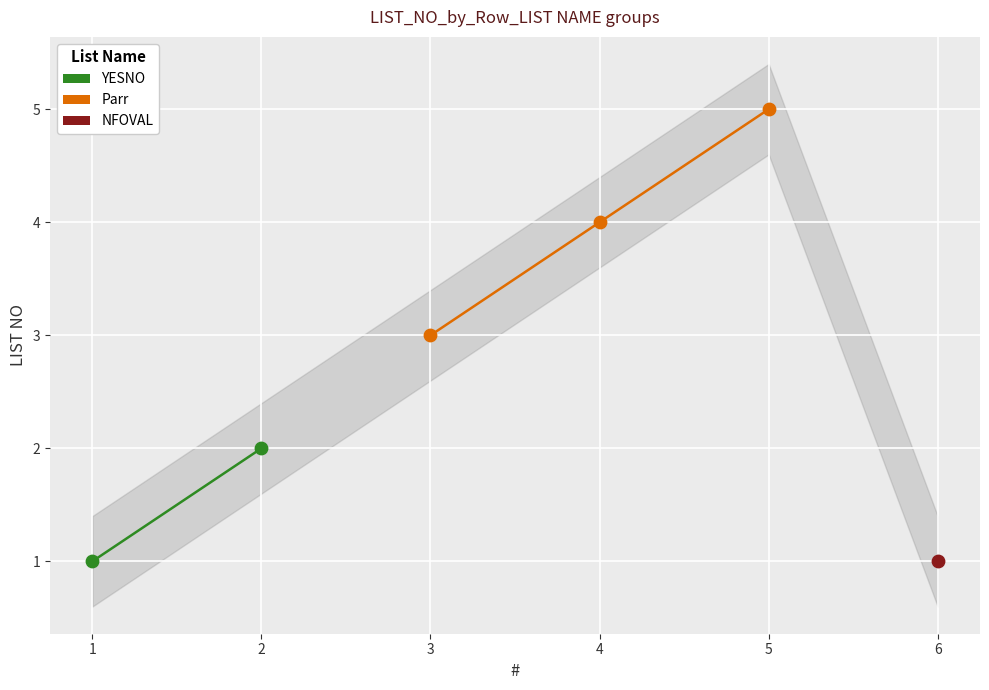

Approximately how many times larger is the value at 2 compared to 1?

2.0